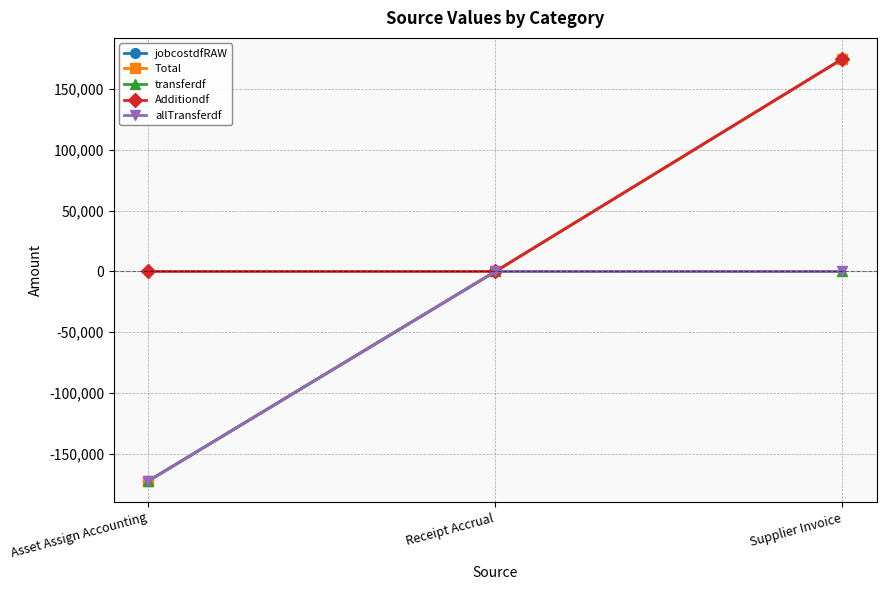

How many values in jobcostdfRAW are below zero?

1